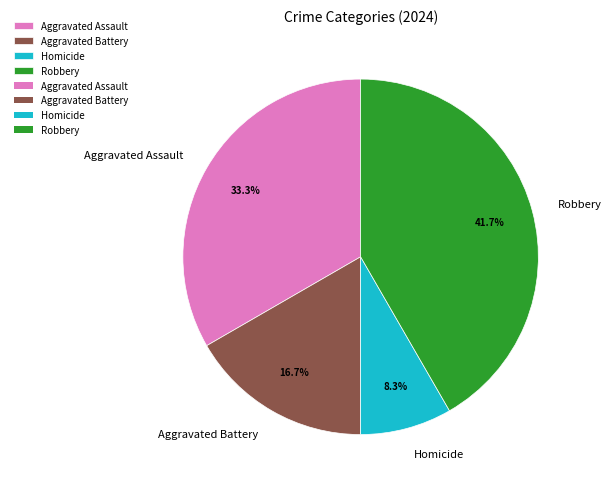

To the nearest percent, what portion does Homicide represent?

8%